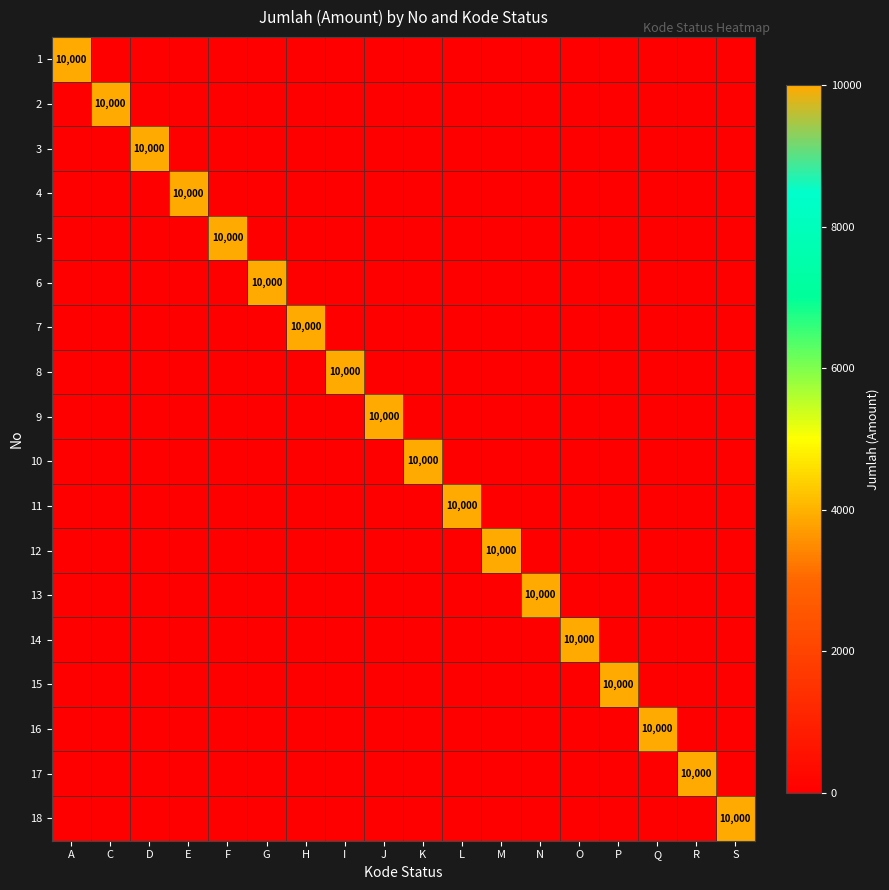

The 10 series shows 3259 at K. True or false?

False